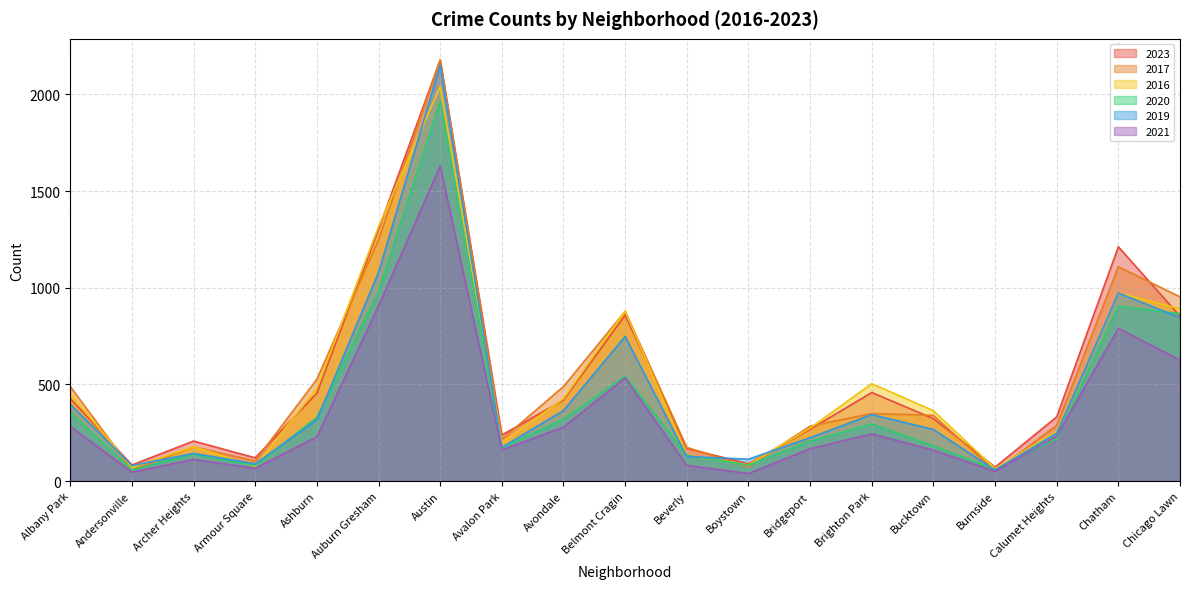

How many categories are shown in the chart?

19